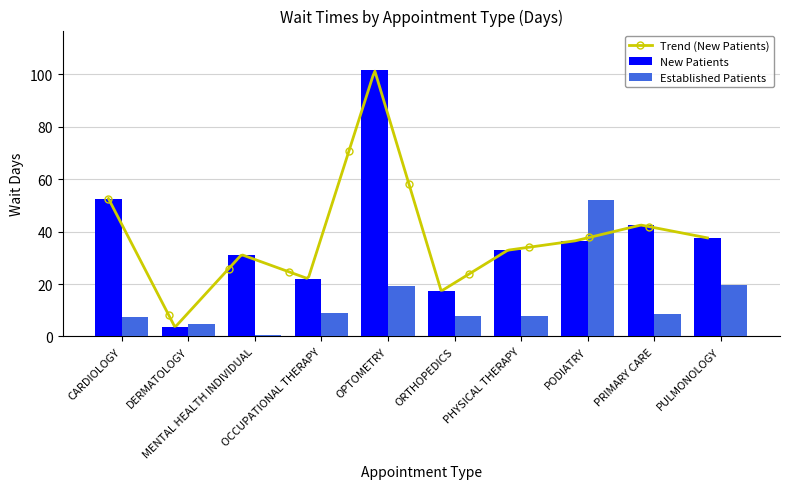

What is the difference between the maximum and minimum values in the Established Patients series?

51.5